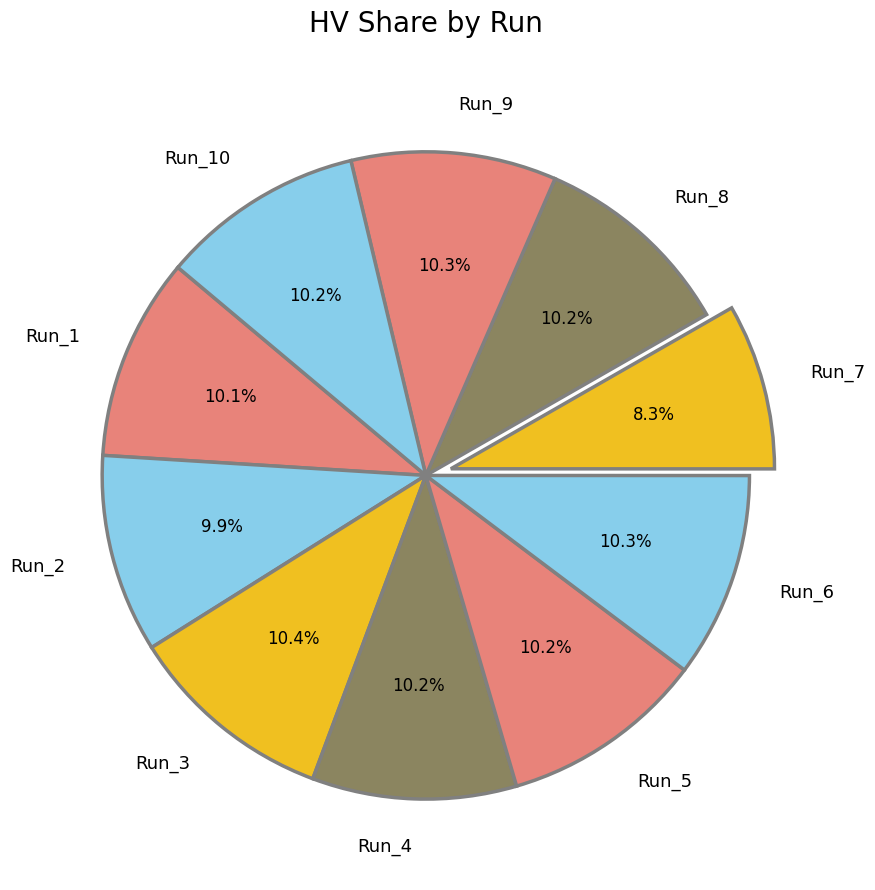

How many slices are in this pie chart?

10